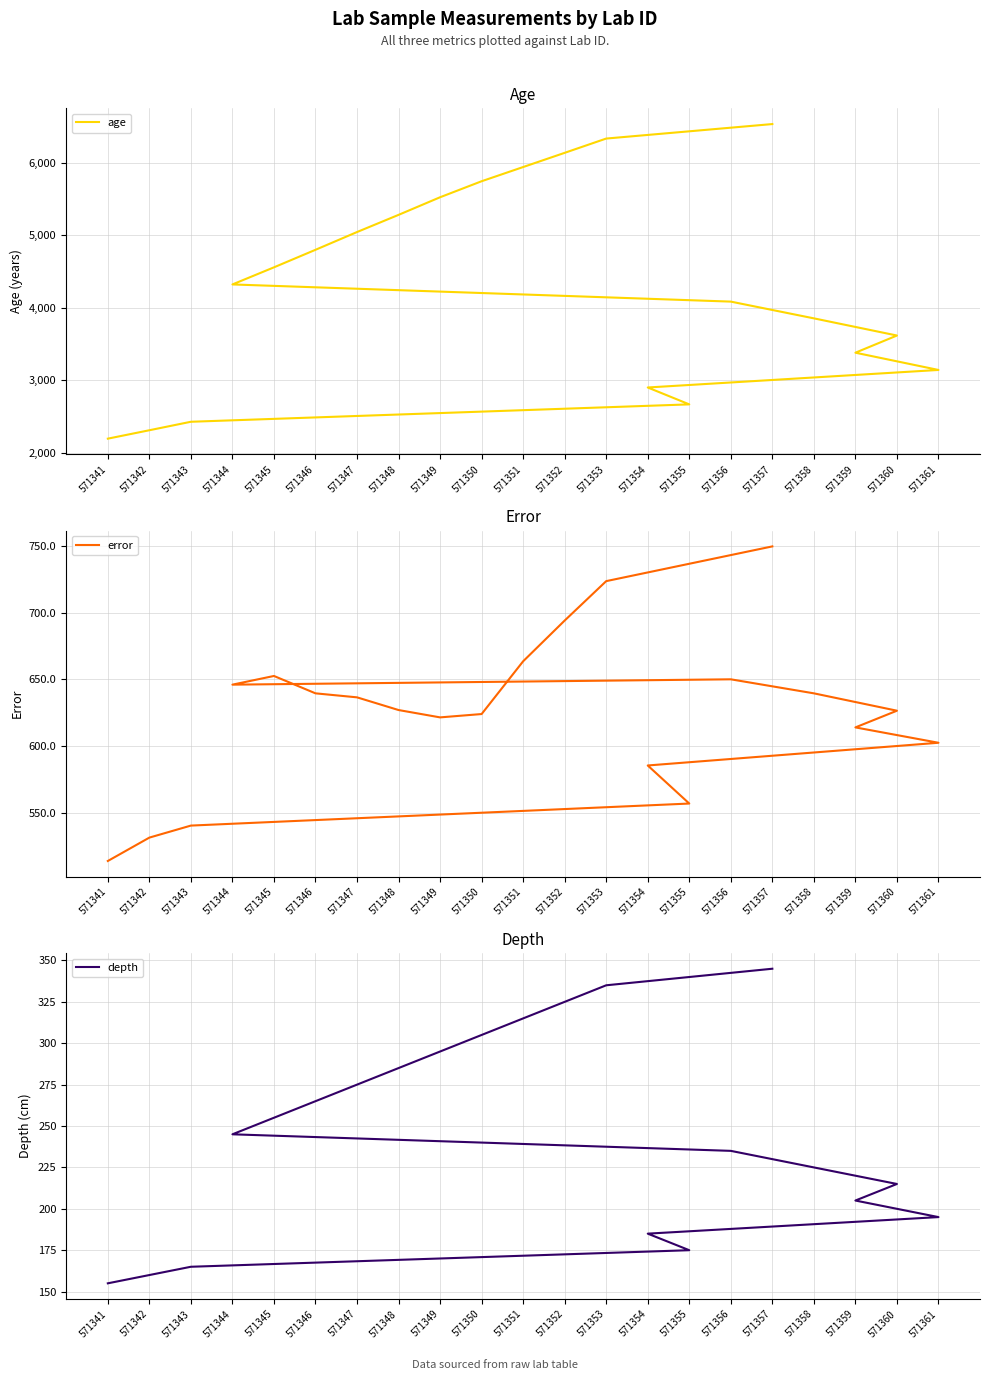

Between 571348 and 571343, which is larger?

571348